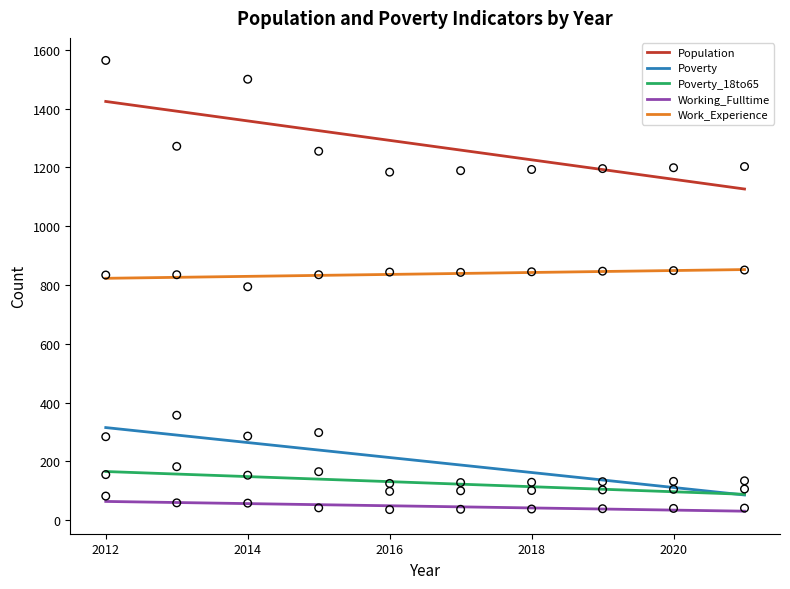

What are all the series names shown in the legend?

Population, Poverty, Poverty_18to65, Working_Fulltime, Work_Experience